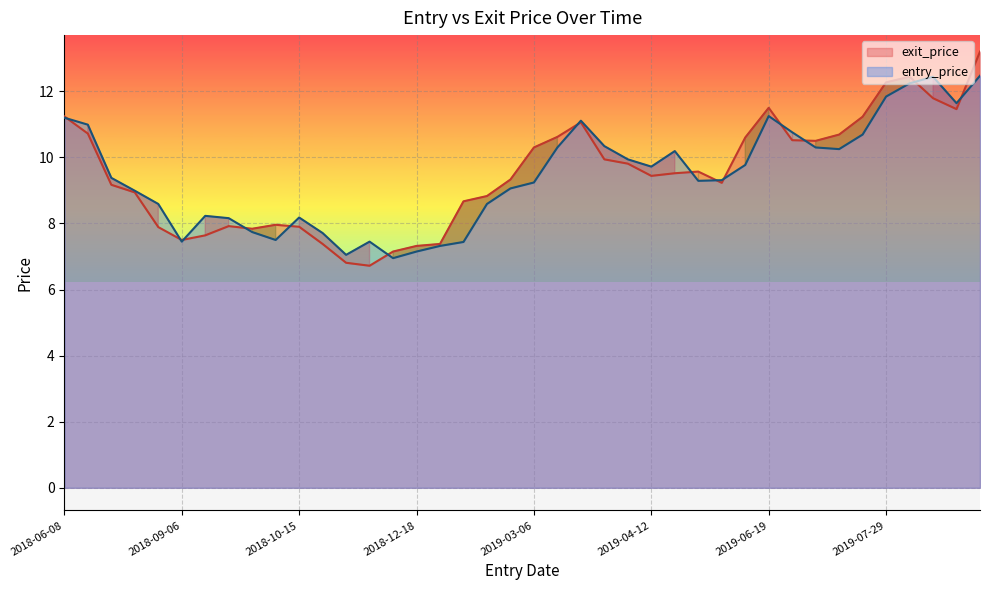

How many distinct data groups are displayed?

2